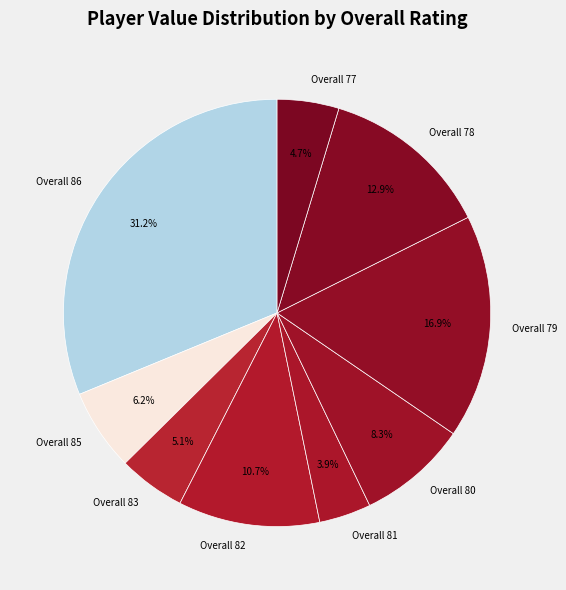

What percentage do Overall 77 and Overall 83 together represent?

9.8%